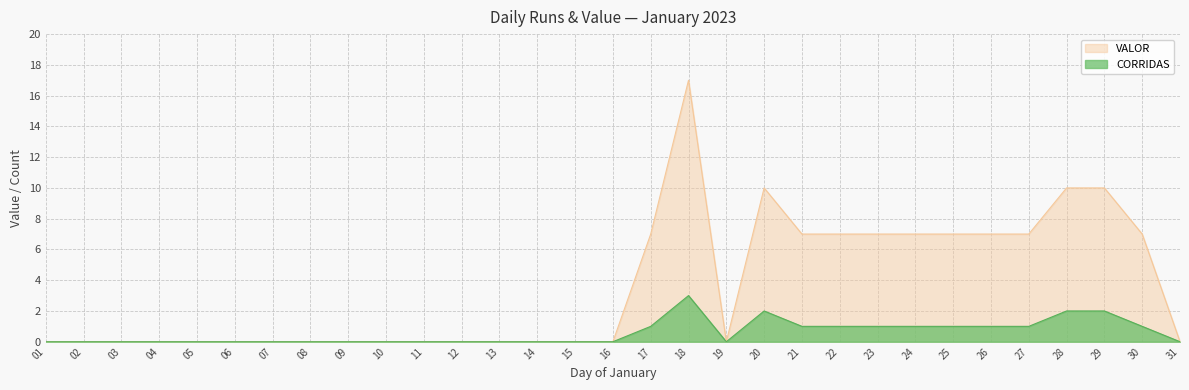

True or false: CORRIDAS has a value of -2 at 02.

False